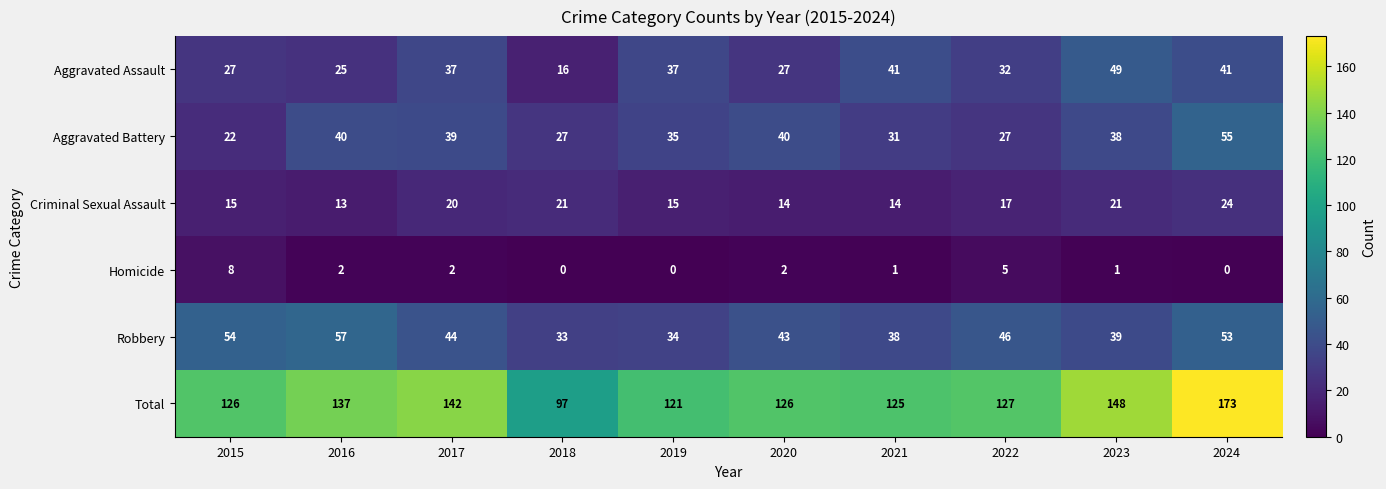

How many values in the Total series are below 127?

5